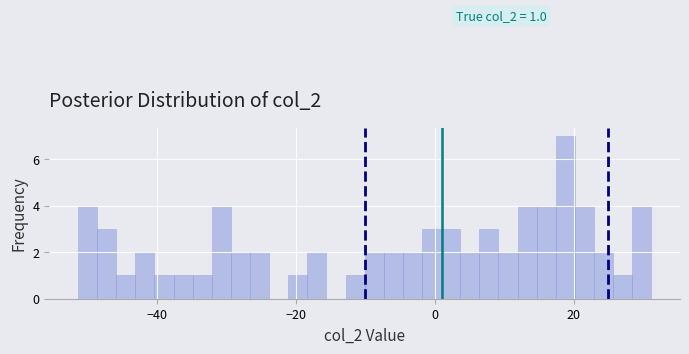

Around what value on the x-axis is the tallest bar? Give the approximate position of its centre, as read against the axis.

18